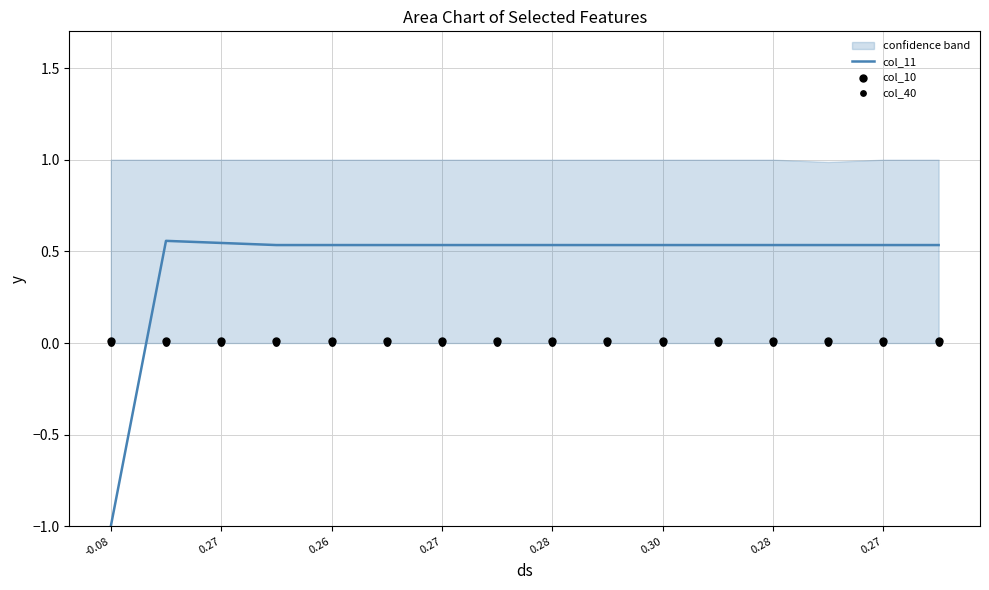

What are all the series names shown in the legend?

col_11, col_10, col_40